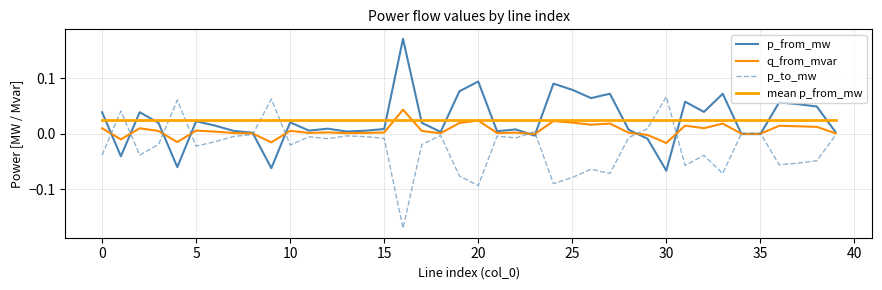

At which label is p_from_mw closest to 0?

34